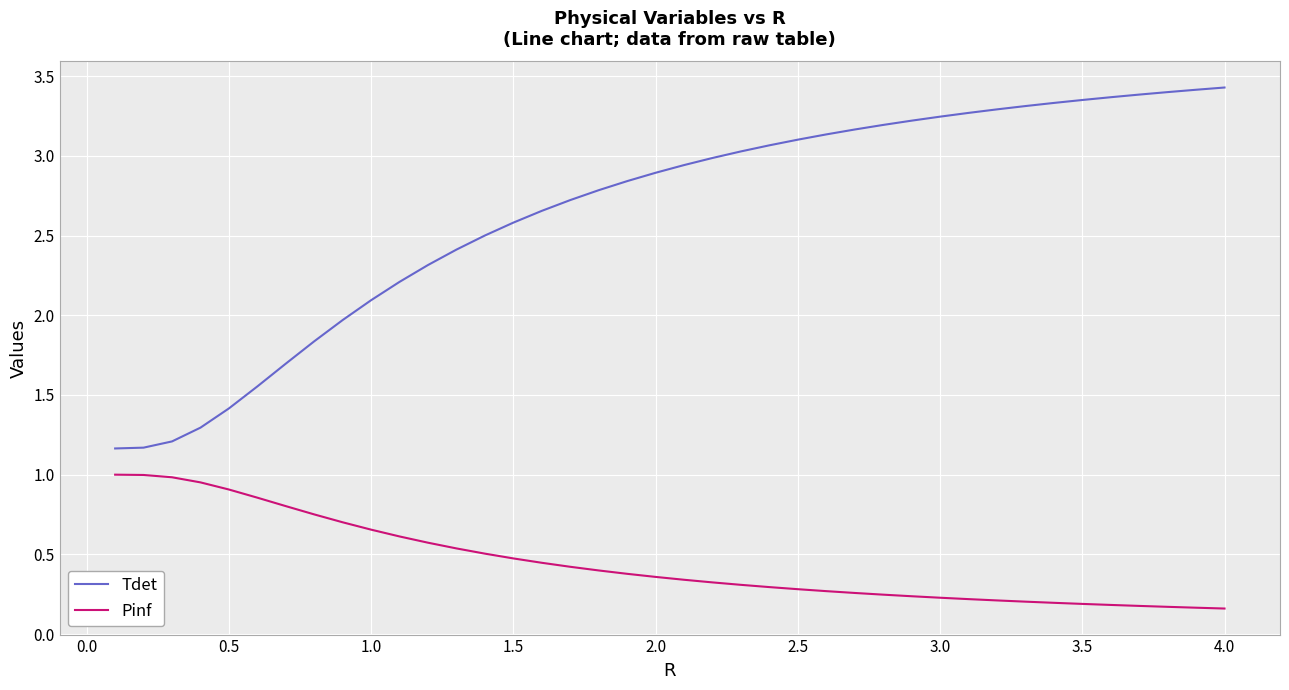

Which series has the largest range (max minus min)?

Tdet